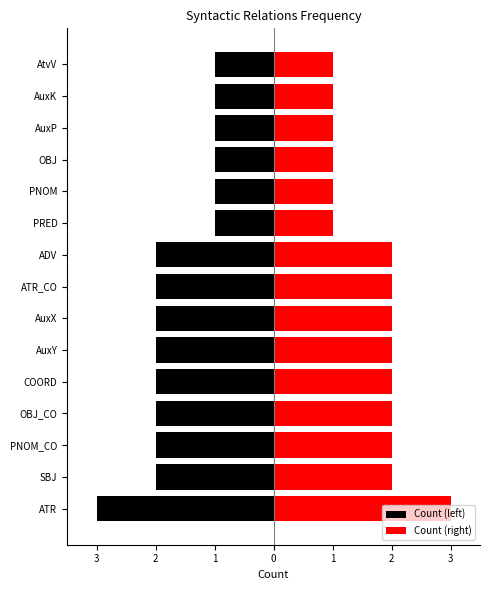

What value does the data have at PNOM?

1